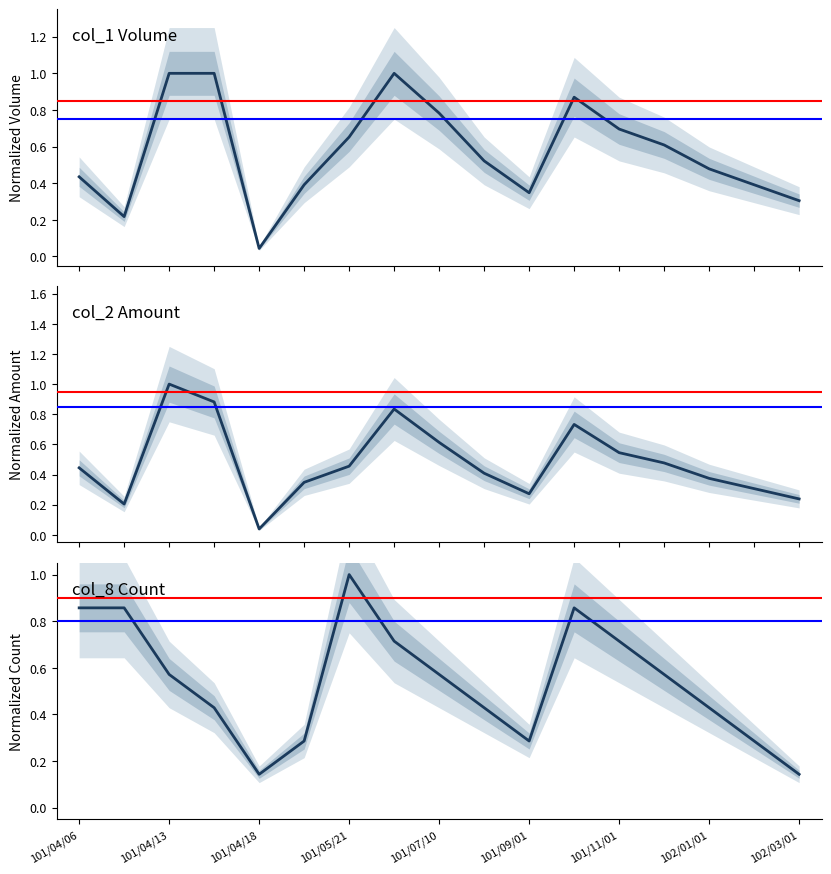

Reading left to right, what are all the values shown in this chart?

col_1 Volume: 0.4	0.2	1.0	1.0	0.0	0.4	0.7	1.0	0.8	0.5	0.3	0.9	0.7	0.6	0.5	0.4	0.3
col_2 Amount: 0.4	0.2	1.0	0.9	0.0	0.3	0.5	0.8	0.6	0.4	0.3	0.7	0.5	0.5	0.4	0.3	0.2
col_8 Count: 0.9	0.9	0.6	0.4	0.1	0.3	1.0	0.7	0.6	0.4	0.3	0.9	0.7	0.6	0.4	0.3	0.1